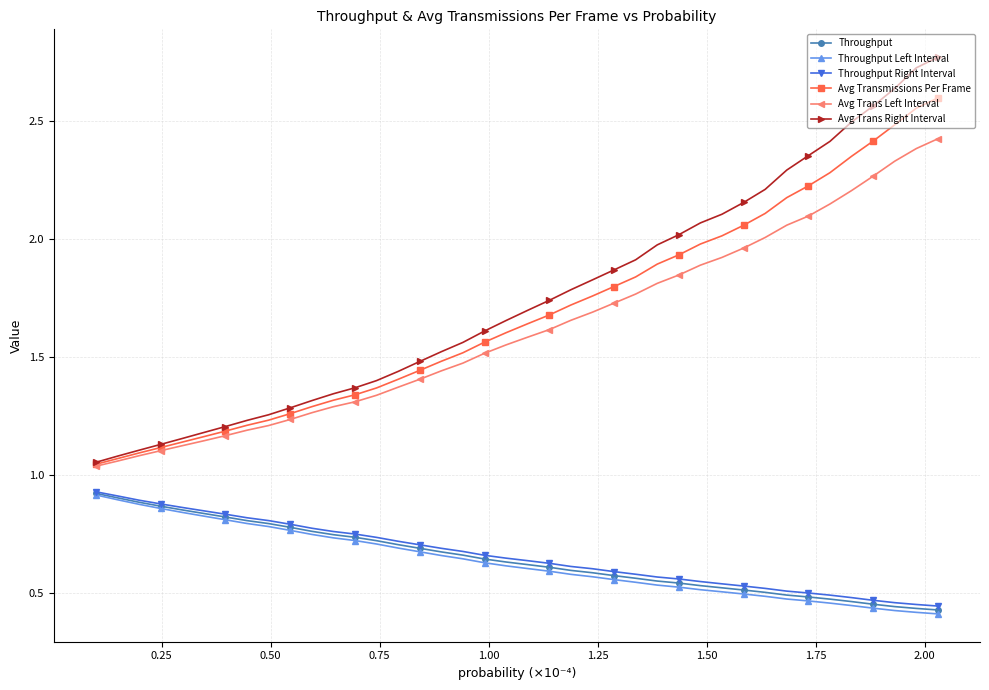

Which series has the largest range (max minus min)?

Avg Trans Right Interval